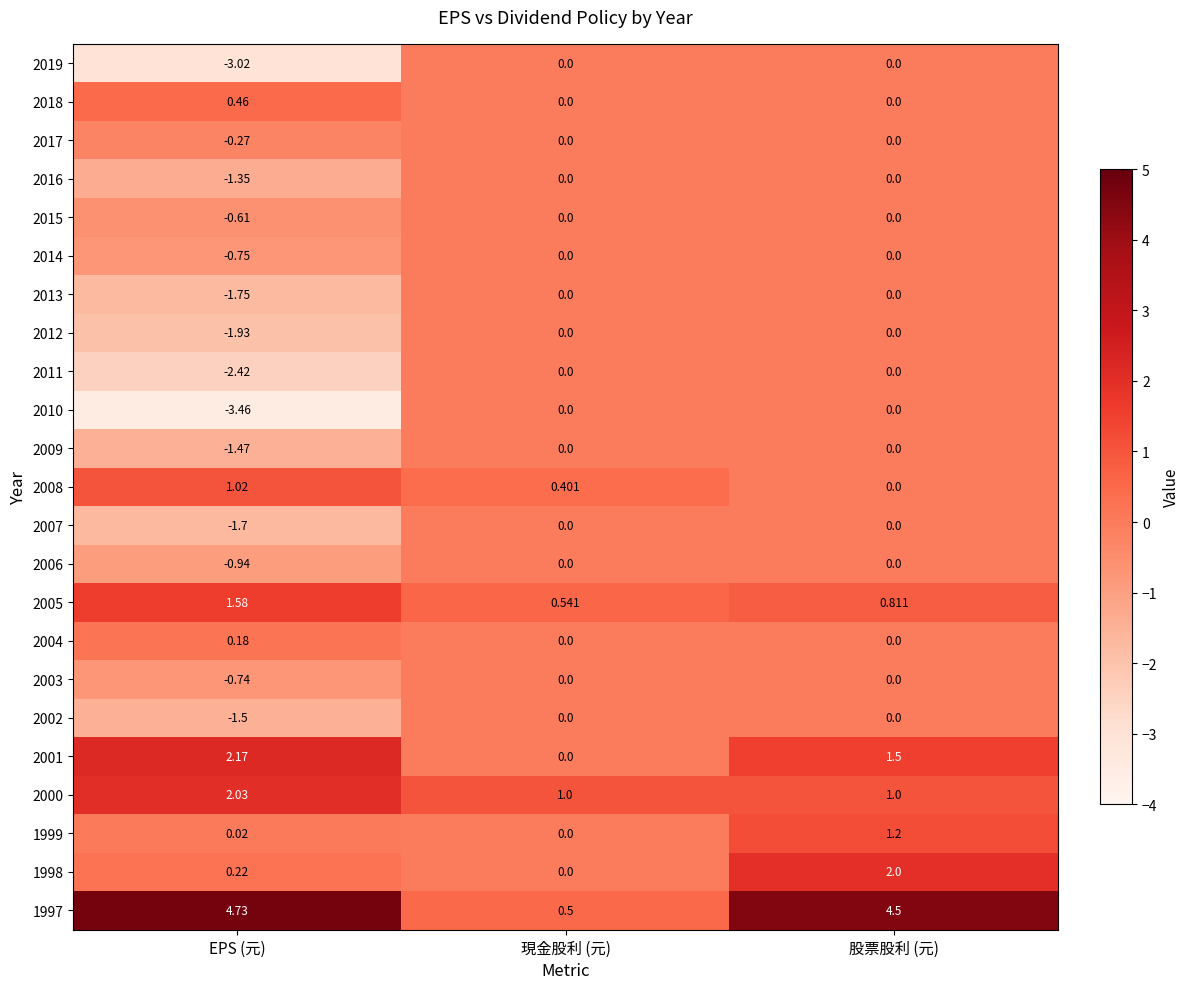

At which category is the sum across all series the highest?

股票股利 (元)